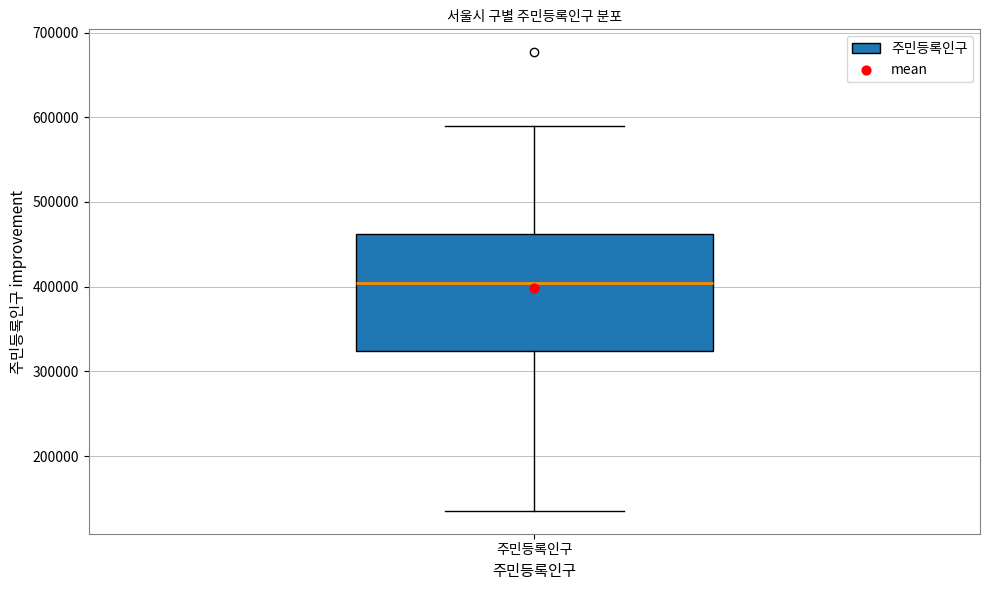

Read this box plot against the y-axis: the position of the median line, the range covered by the box, and the ends of both whiskers. The values are not printed on the chart, so give them approximately, as read against the axis.

median 400000, box 320000 to 460000, whiskers 140000 to 590000